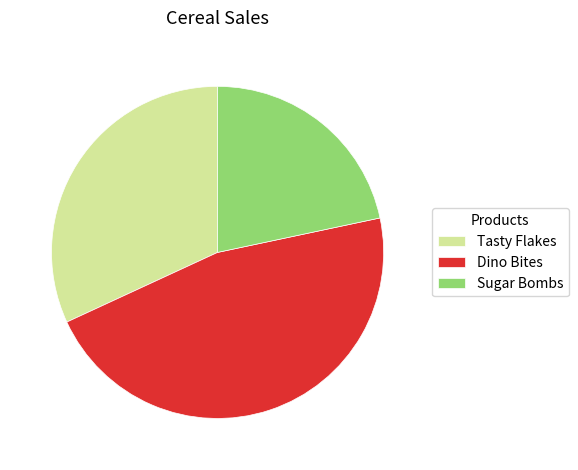

Is the sum of Dino Bites and Sugar Bombs greater than half?

Yes